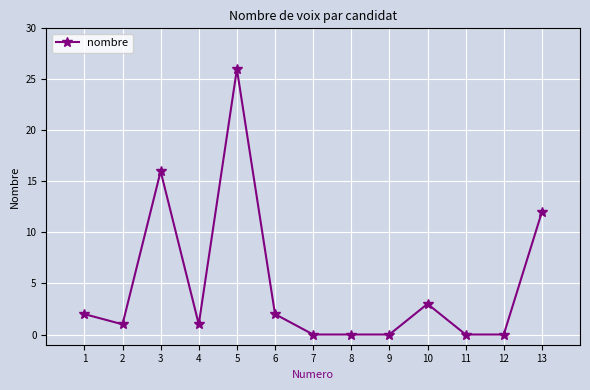

Reading left to right, what are all the values shown in this chart?

1=2	2=1	3=16	4=1	5=26	6=2	7=0	8=0	9=0	10=3	11=0	12=0	13=12